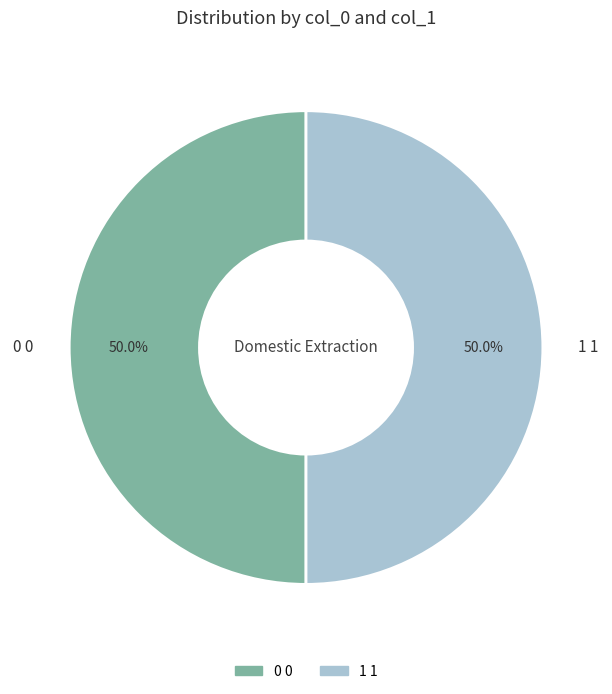

Approximately how many times larger is the value at 1 1 compared to 0 0?

1.0